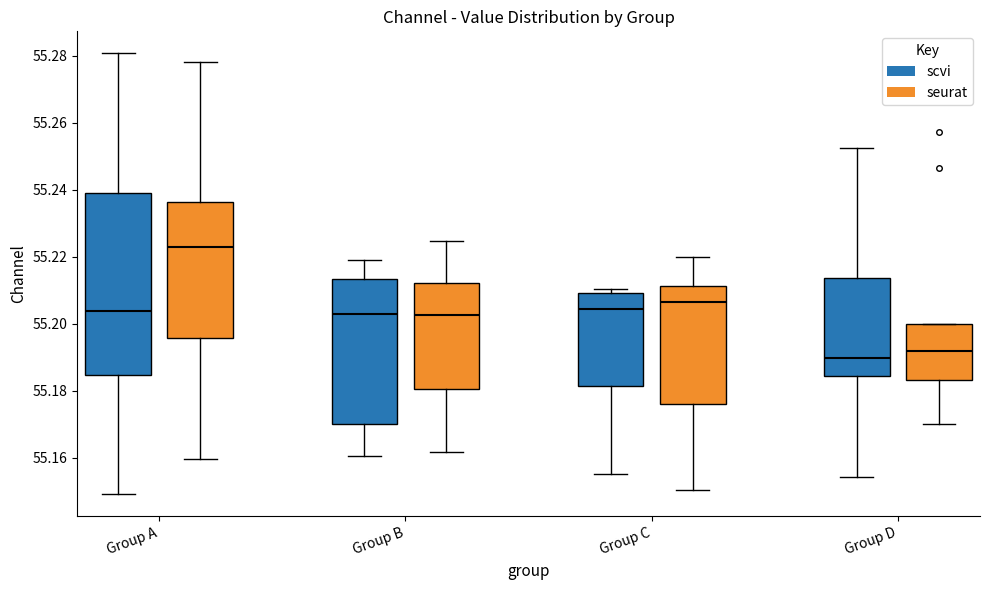

Reading left to right, read every box against the y-axis: the position of its median line, the range the box covers, and the ends of its whiskers. The values are not printed on the chart, so give them approximately, as read against the axis.

Group A (scvi): median 55.204, box 55.184 to 55.238, whiskers 55.150 to 55.280
Group A (seurat): median 55.222, box 55.196 to 55.236, whiskers 55.160 to 55.278
Group B (scvi): median 55.202, box 55.170 to 55.214, whiskers 55.160 to 55.218
Group B (seurat): median 55.202, box 55.180 to 55.212, whiskers 55.162 to 55.224
Group C (scvi): median 55.204, box 55.182 to 55.210, whiskers 55.156 to 55.210 (just above the box's upper edge)
Group C (seurat): median 55.206, box 55.176 to 55.212, whiskers 55.150 to 55.220
Group D (scvi): median 55.190, box 55.184 to 55.214, whiskers 55.154 to 55.252
Group D (seurat): median 55.192, box 55.184 to 55.200, whiskers 55.170 to 55.200